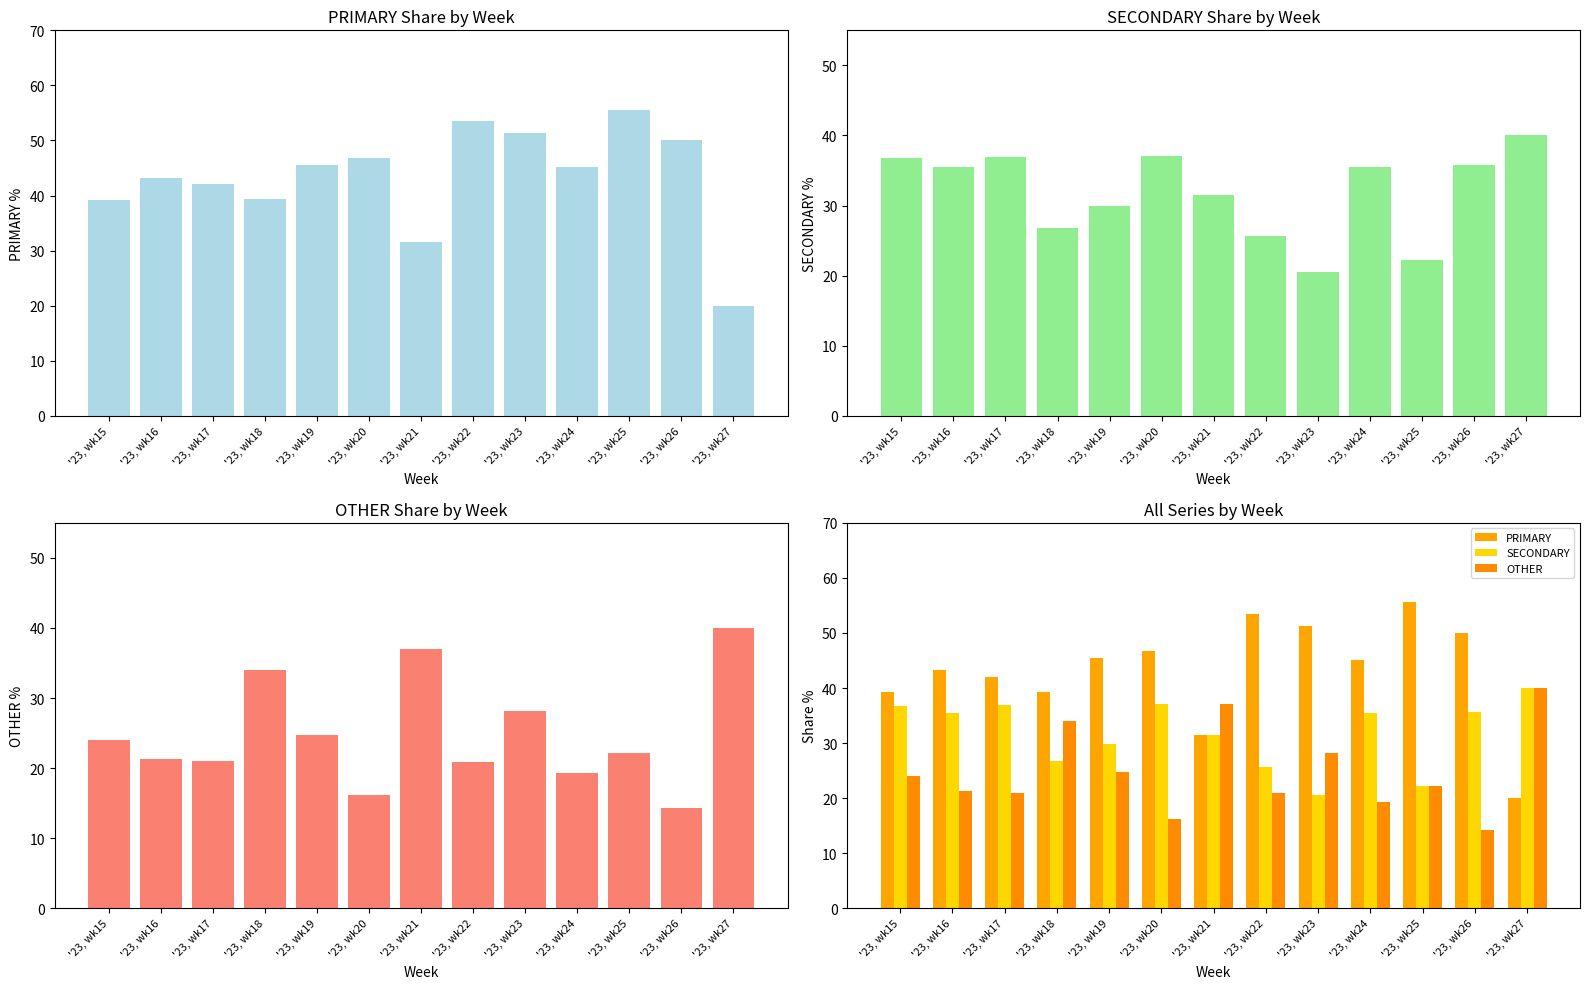

Which series has the widest spread of values?

PRIMARY